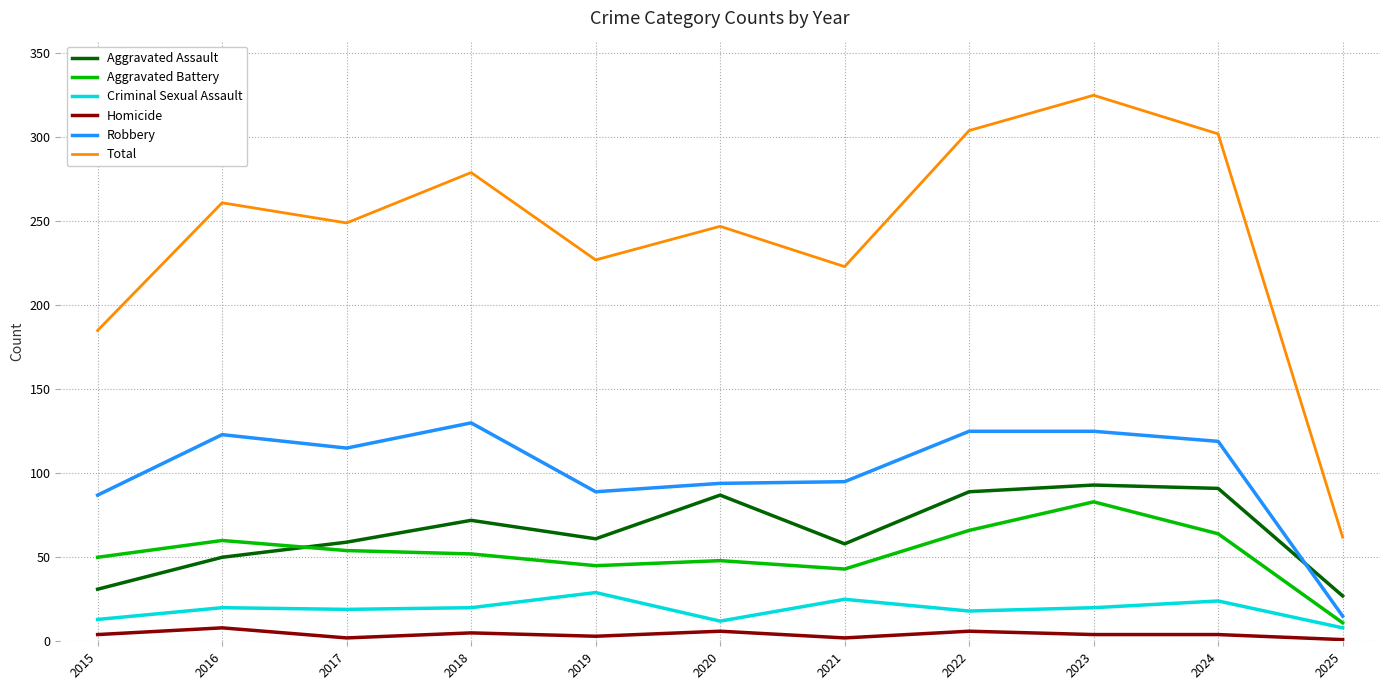

Is the value of Aggravated Battery at 2019 greater than the value of Criminal Sexual Assault at 2024?

Yes